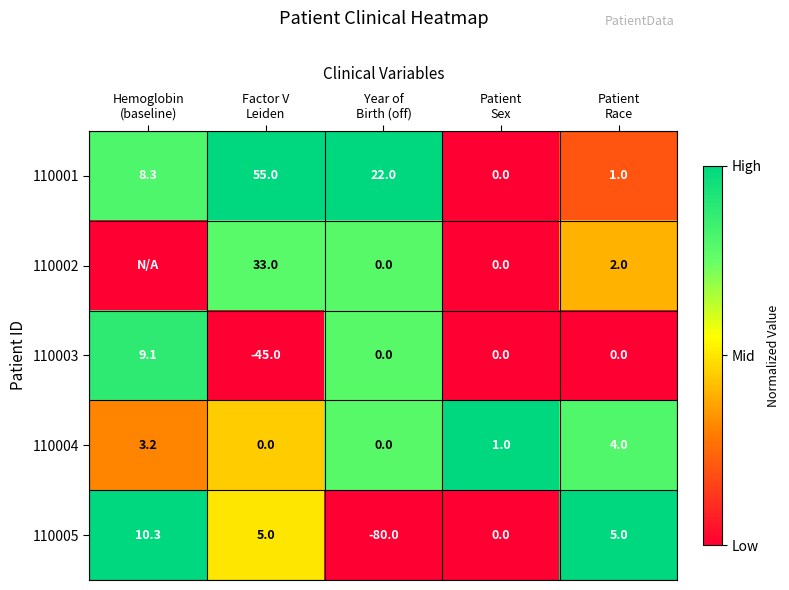

Which series changed the most between Factor V
Leiden and Patient
Sex?

110001